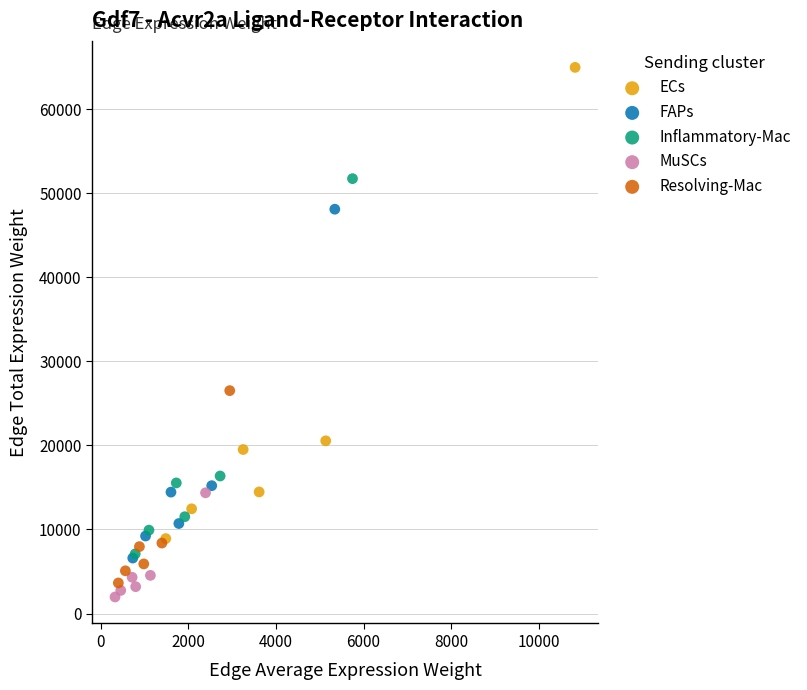

Which series contains the highest Y value?

ECs